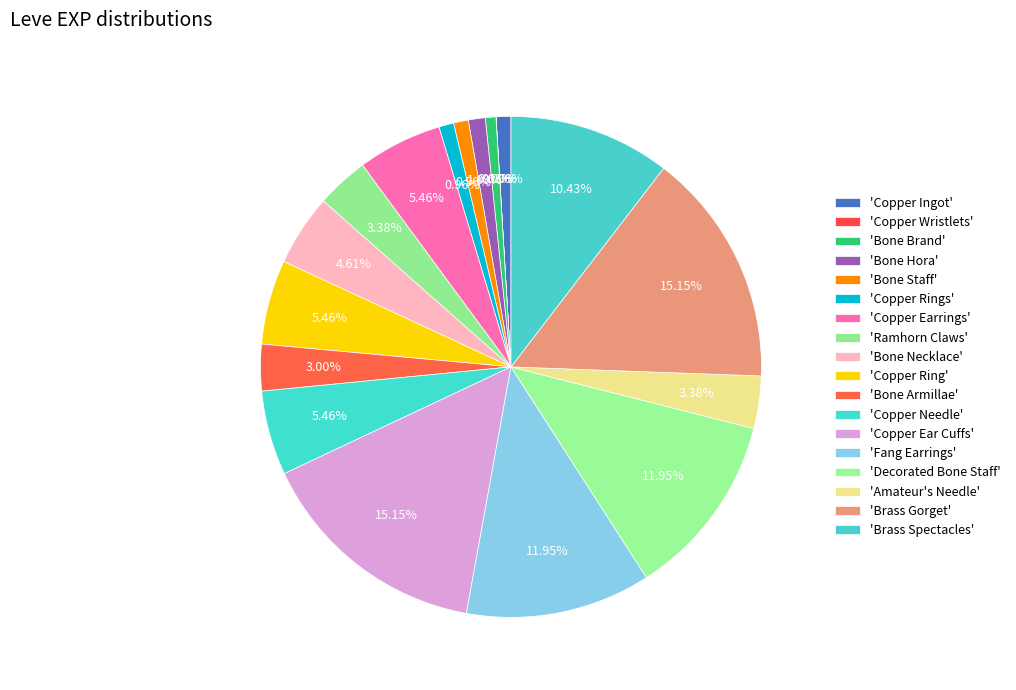

Is there a majority slice in this chart?

No